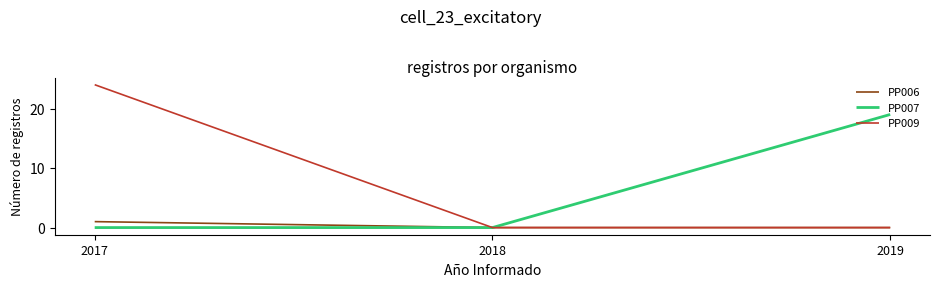

What is the difference between the PP007 values at 2019 and 2018?

19